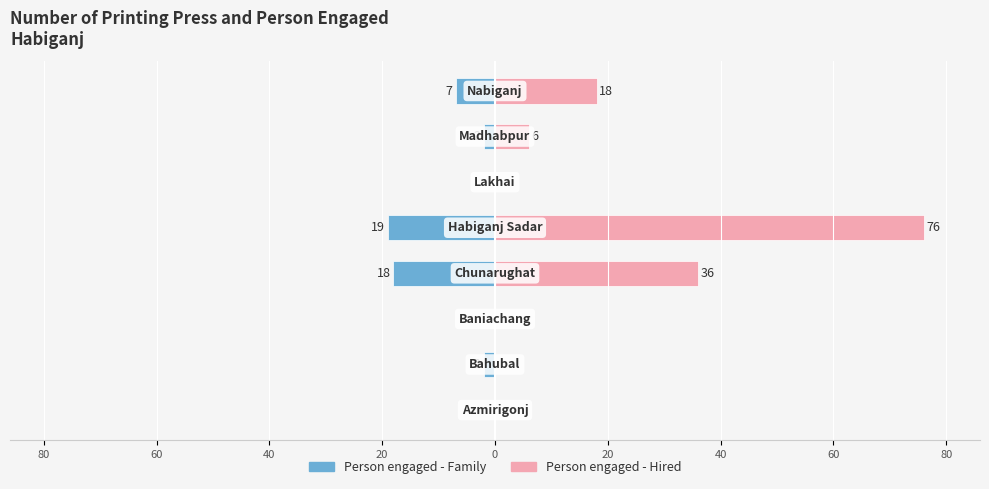

What are all the series names shown in the legend?

Person engaged - Family, Person engaged - Hired